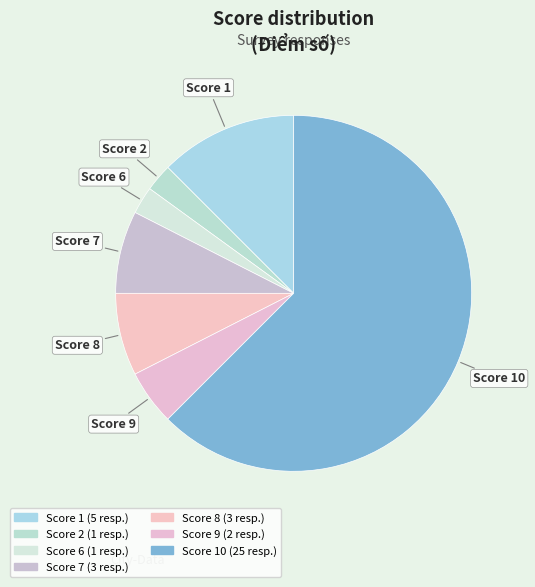

How many slices are in this pie chart?

7